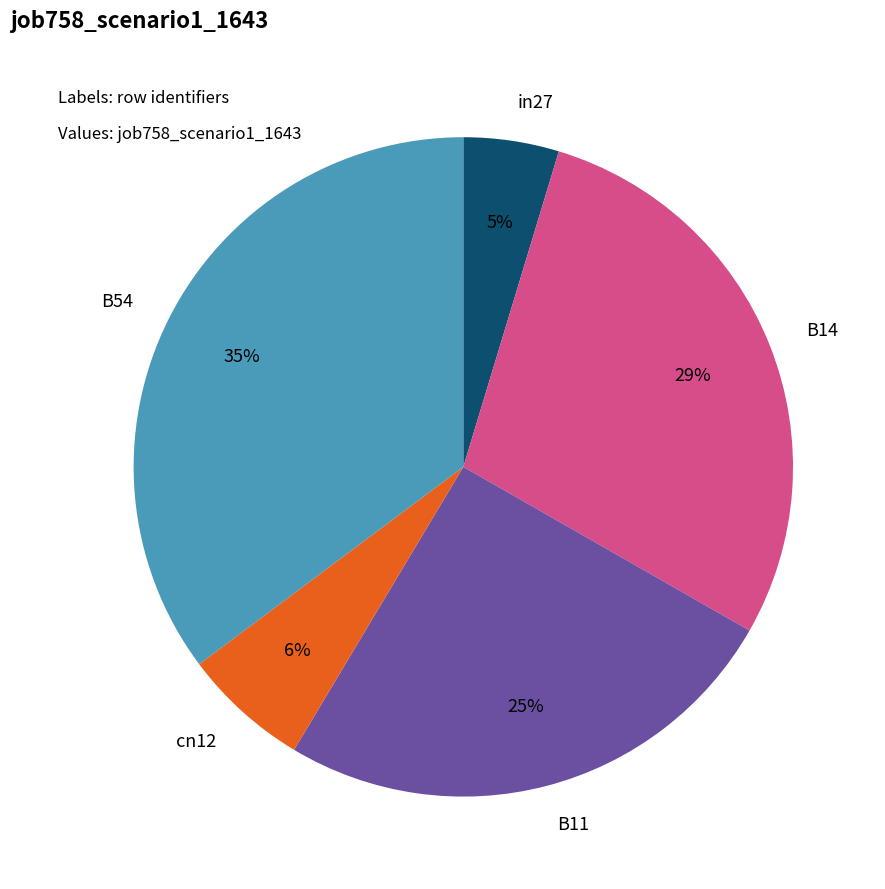

To the nearest percent, what is the average slice percentage?

20%